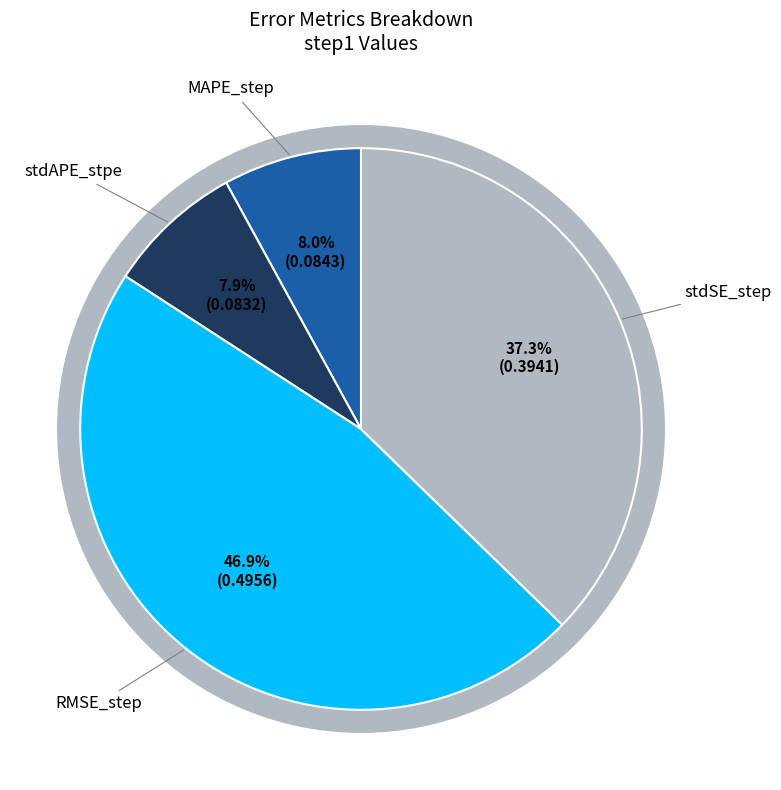

How many segments does this pie chart have?

4